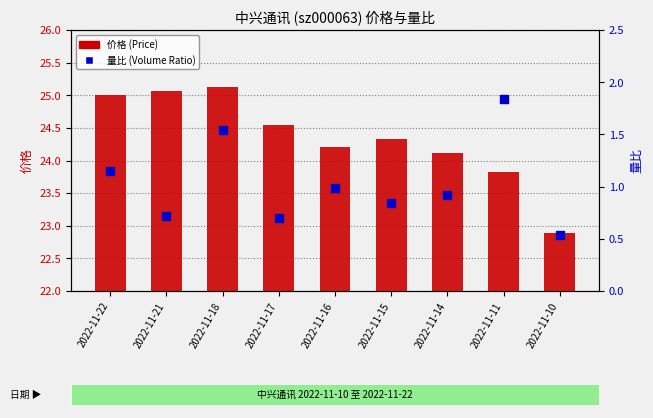

At how many categories does at least one series exceed 3?

9